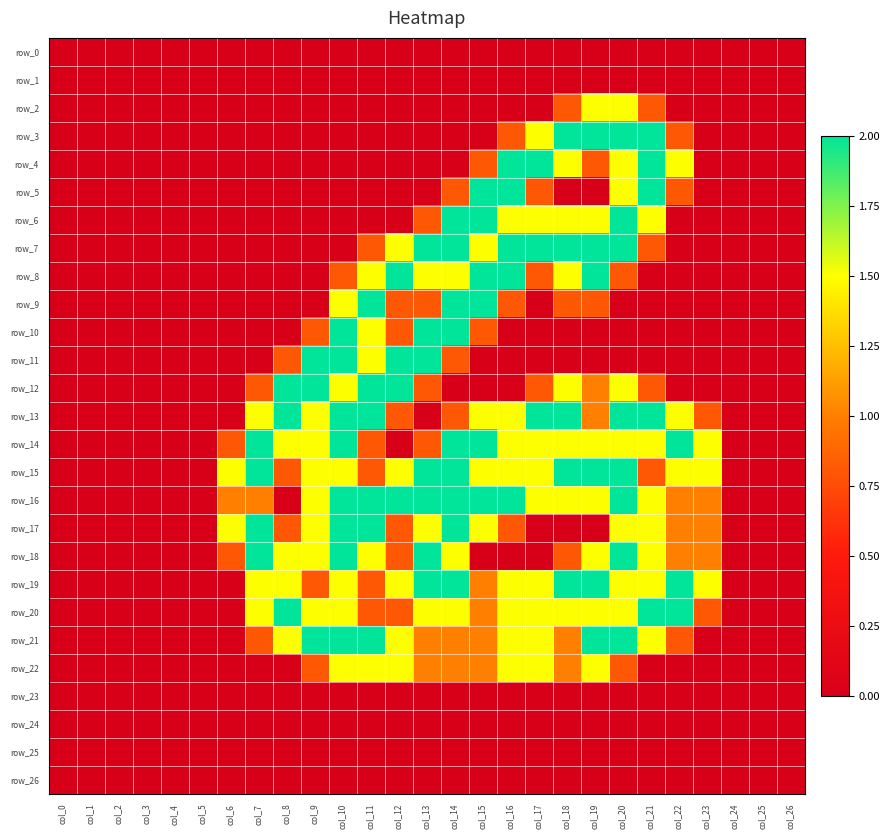

What is the sum of the row_22 values at col_19 and col_16?

3.0